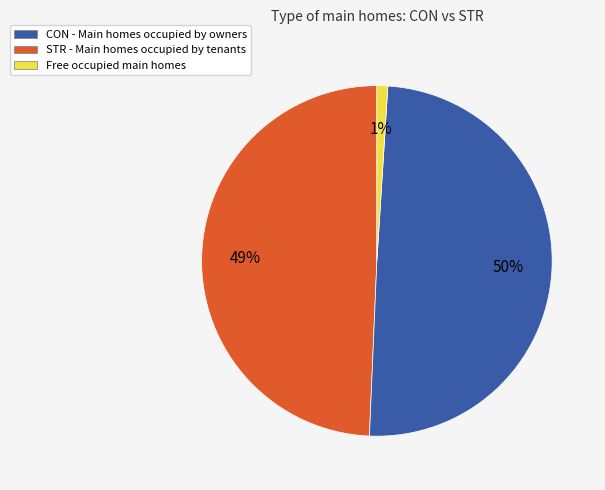

To the nearest percent, what is the difference between the largest and smallest slice percentages?

49%